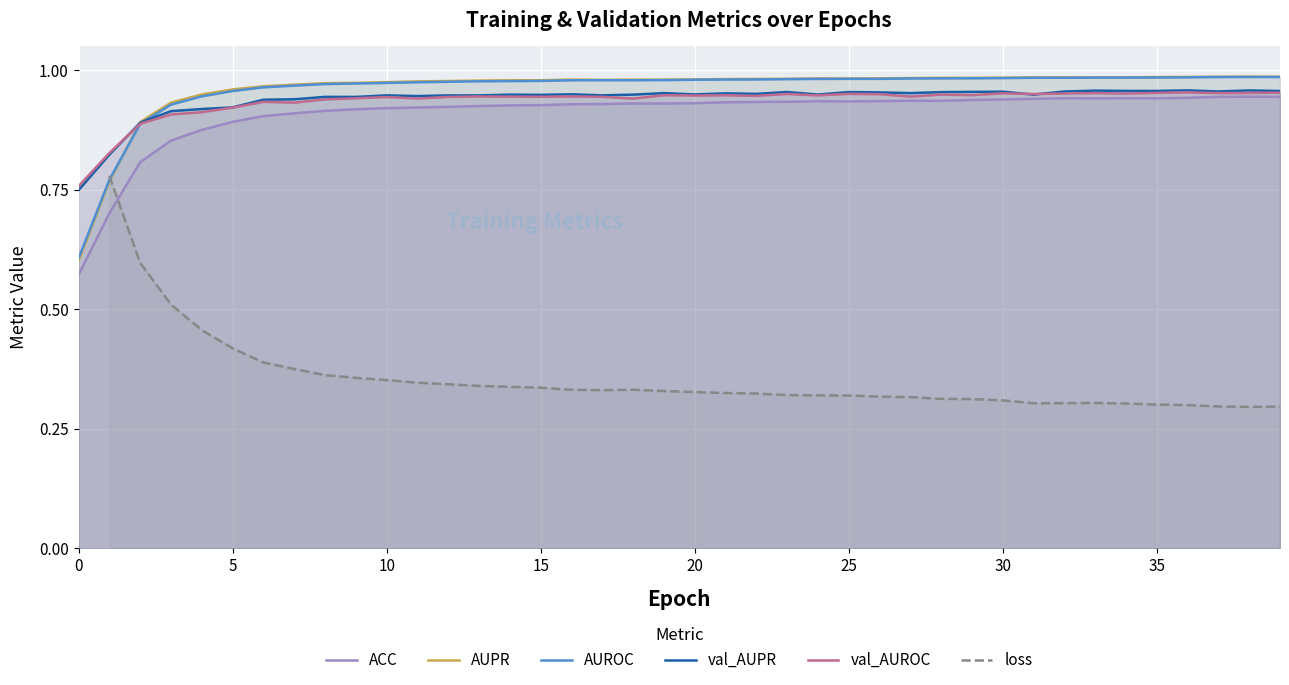

True or false: AUPR has a value of 1.0 at 38.

True